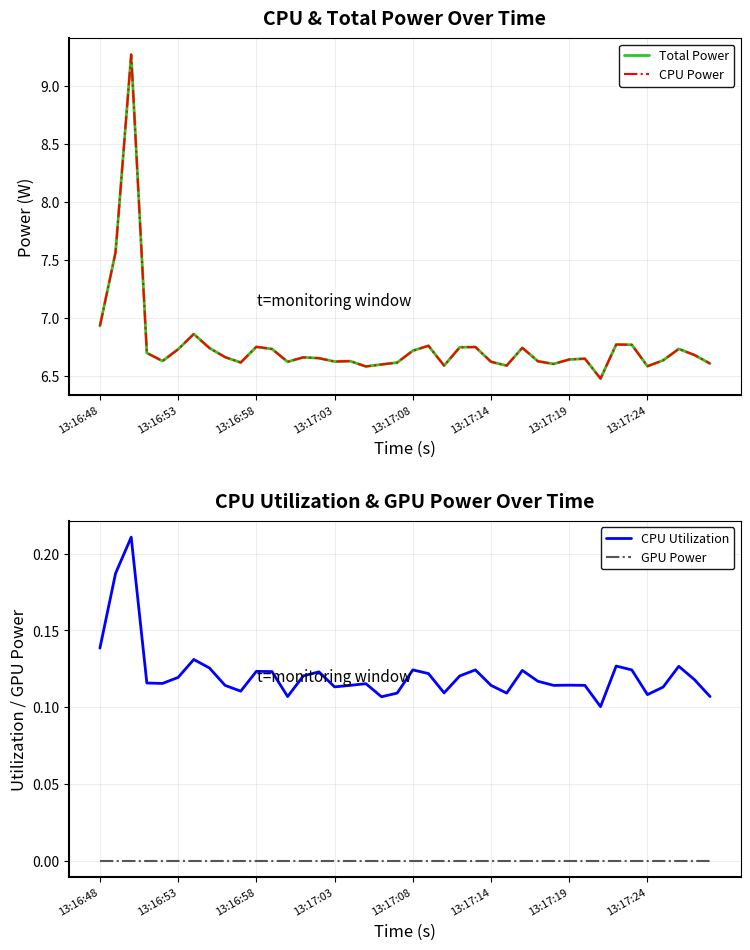

True or false: Total Power has a value of 8.9 at 31.

False